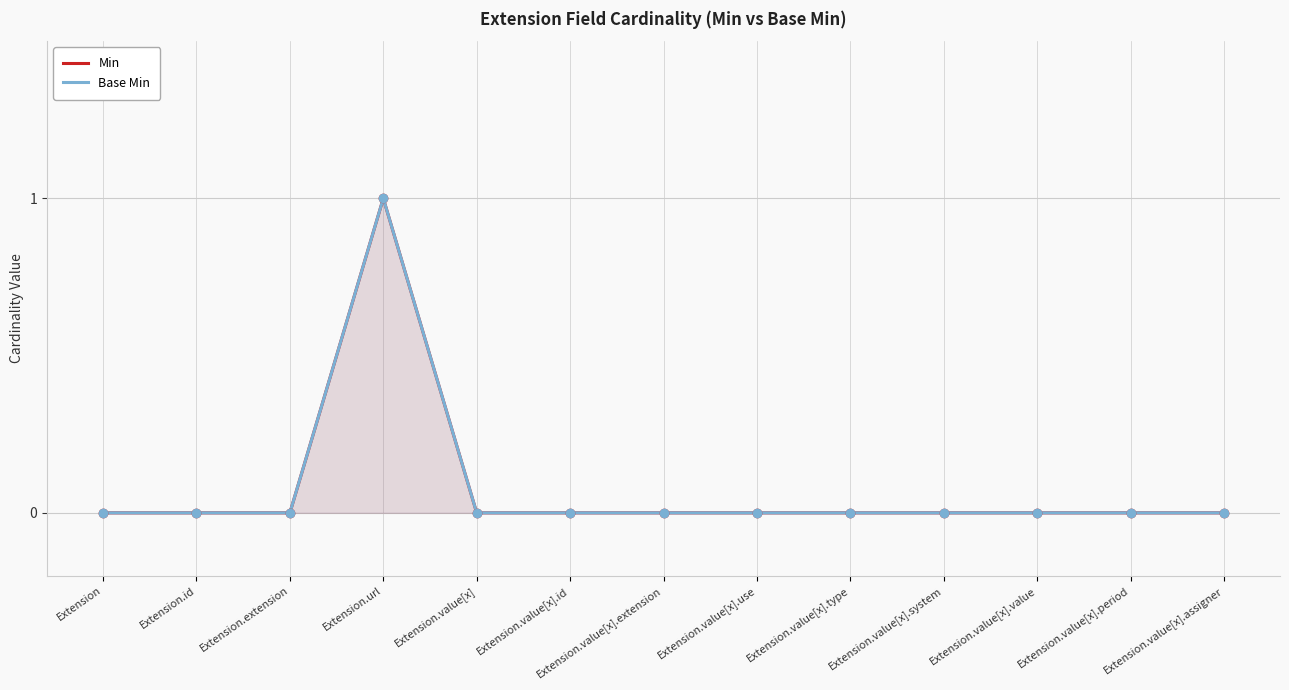

Which series has the widest spread of Y values?

Min